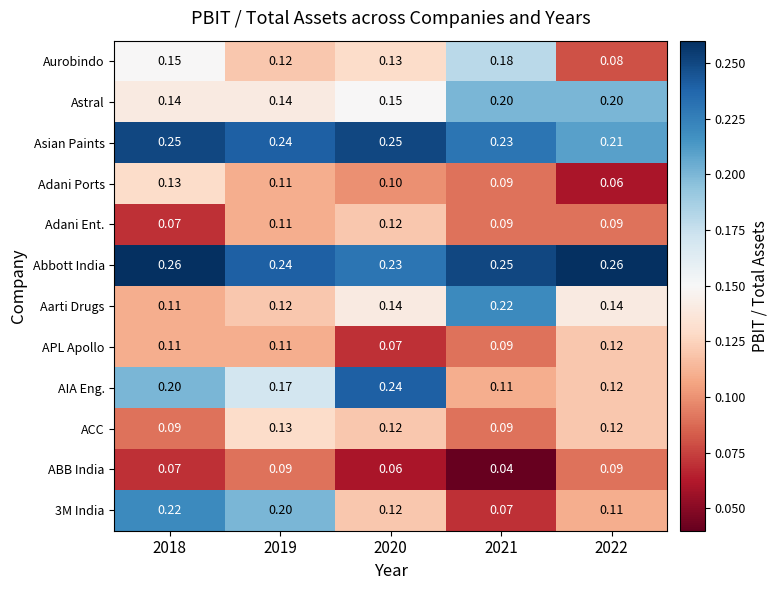

Is the value of ACC at 2018 greater than the value of Asian Paints at 2021?

No